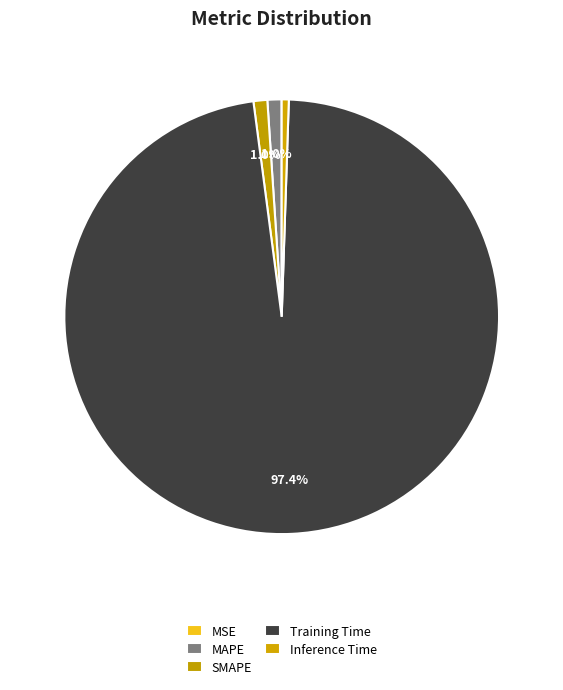

To the nearest percent, what is the average slice percentage?

20%